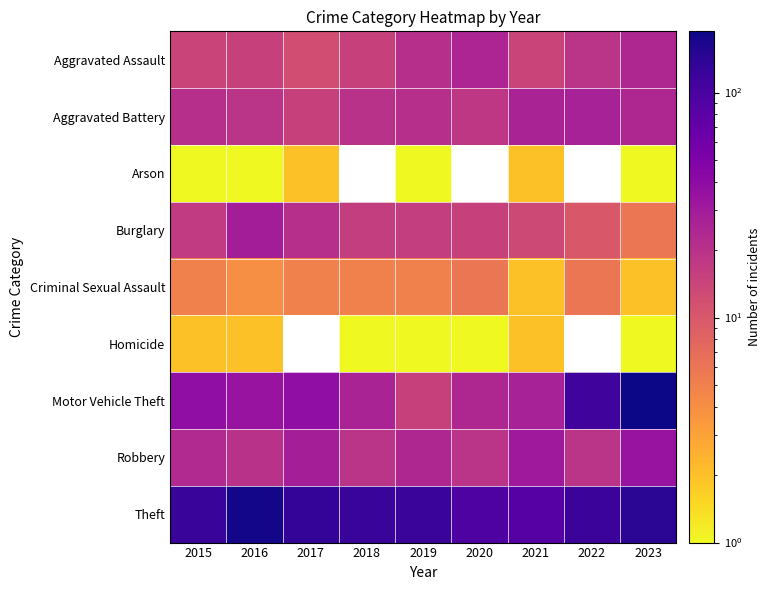

Which series has the largest range (max minus min)?

Motor Vehicle Theft